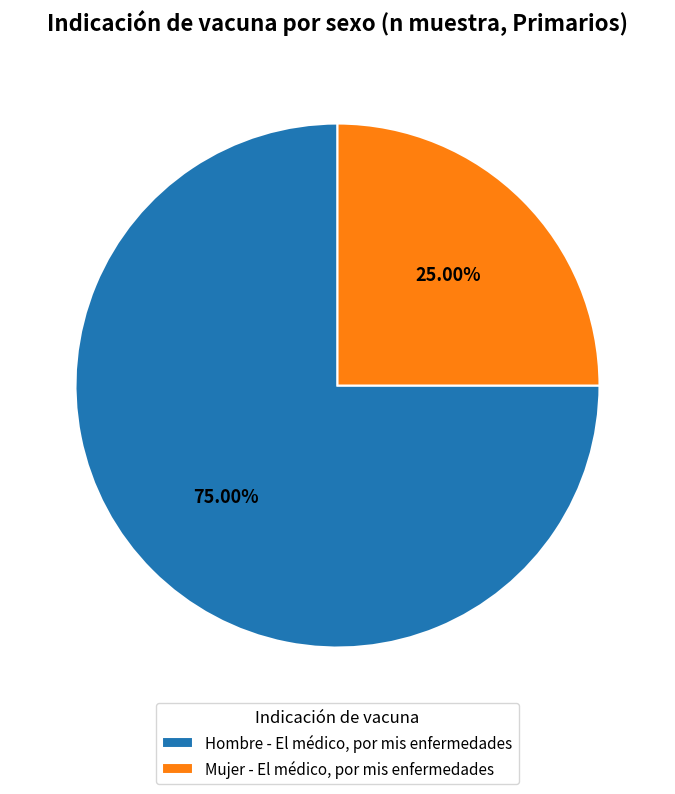

What is the ratio of the value at Hombre - El médico, por mis enfermedades to the value at Mujer - El médico, por mis enfermedades?

3.0